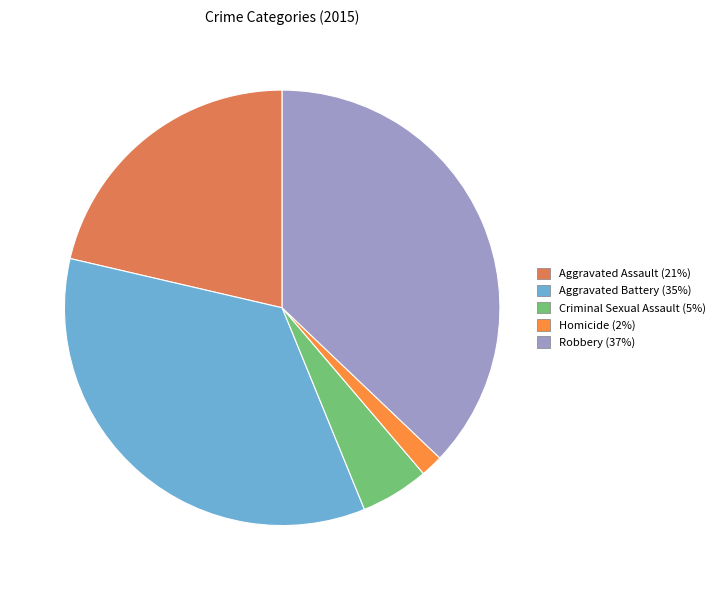

Which slice is the largest?

Robbery